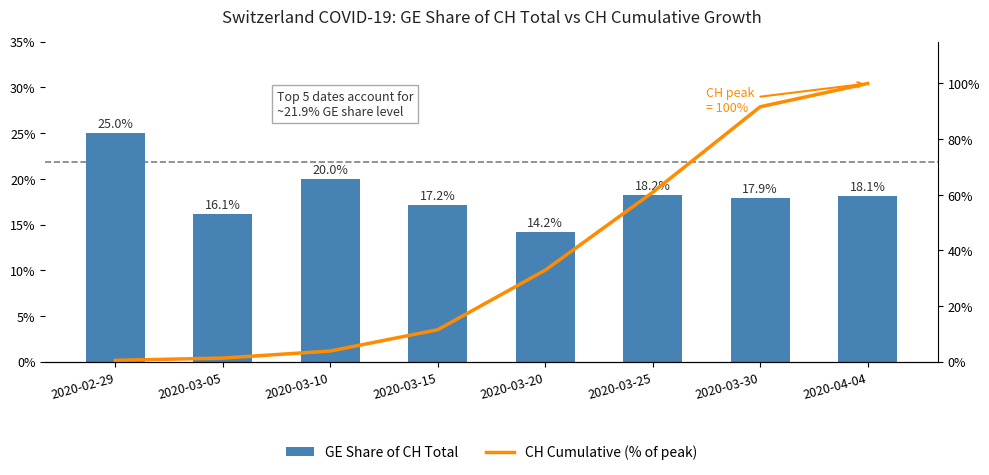

Reading left to right, what are all the values shown in this chart?

GE Share of CH Total: 2020-02-29=25.0	2020-03-05=16.1	2020-03-10=20.0	2020-03-15=17.2	2020-03-20=14.2	2020-03-25=18.2	2020-03-30=17.9	2020-04-04=18.1
CH Cumulative (% of peak): 2020-02-29=0.5	2020-03-05=1.3	2020-03-10=3.9	2020-03-15=11.5	2020-03-20=32.9	2020-03-25=60.9	2020-03-30=91.6	2020-04-04=100.0